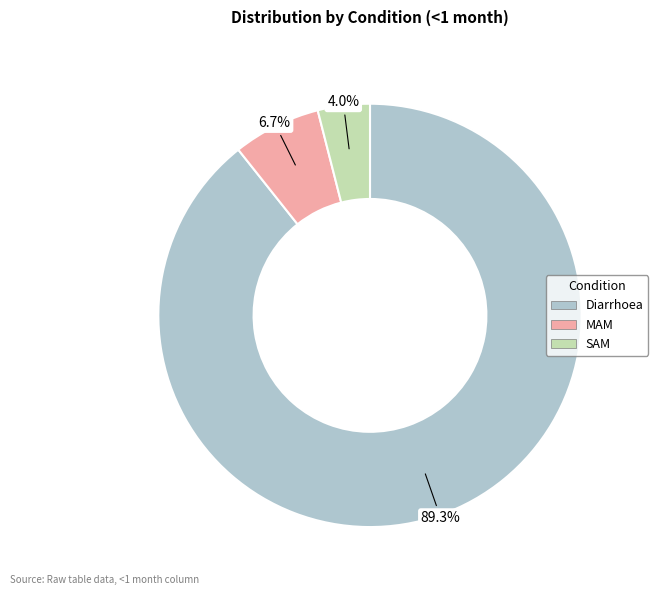

What is the majority slice?

Diarrhoea